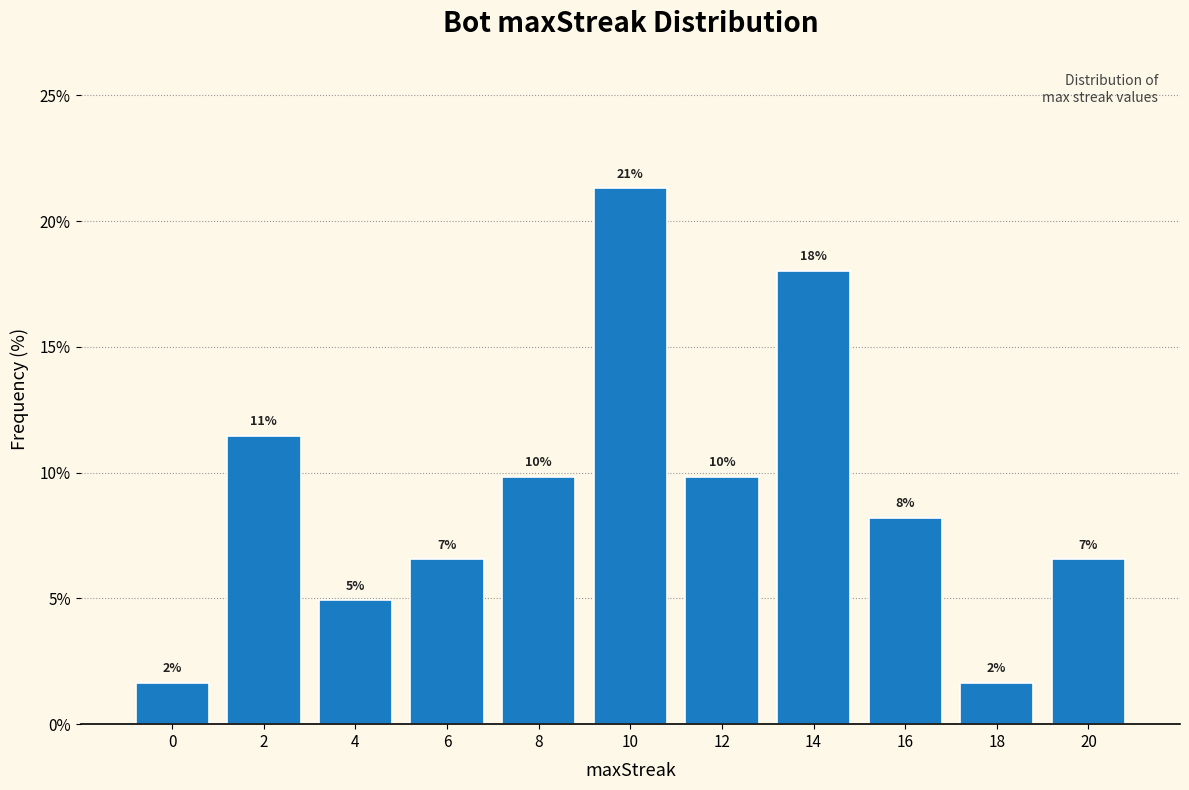

How many bars are there in total?

11